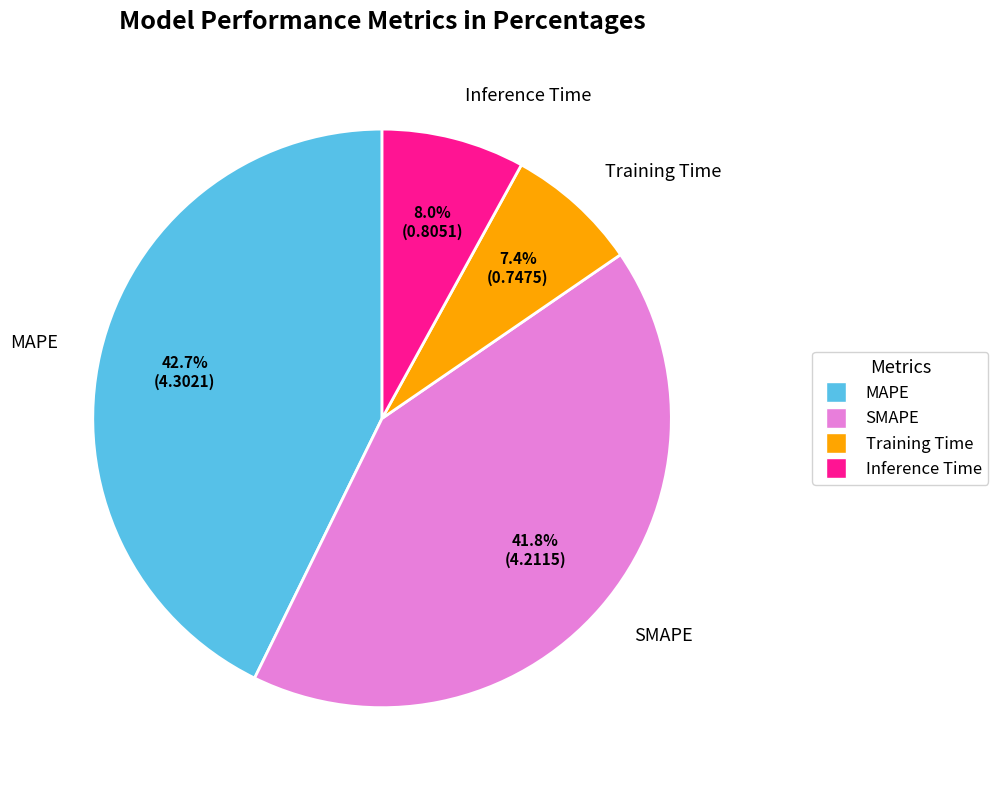

Does Inference Time represent more than half of the total?

No